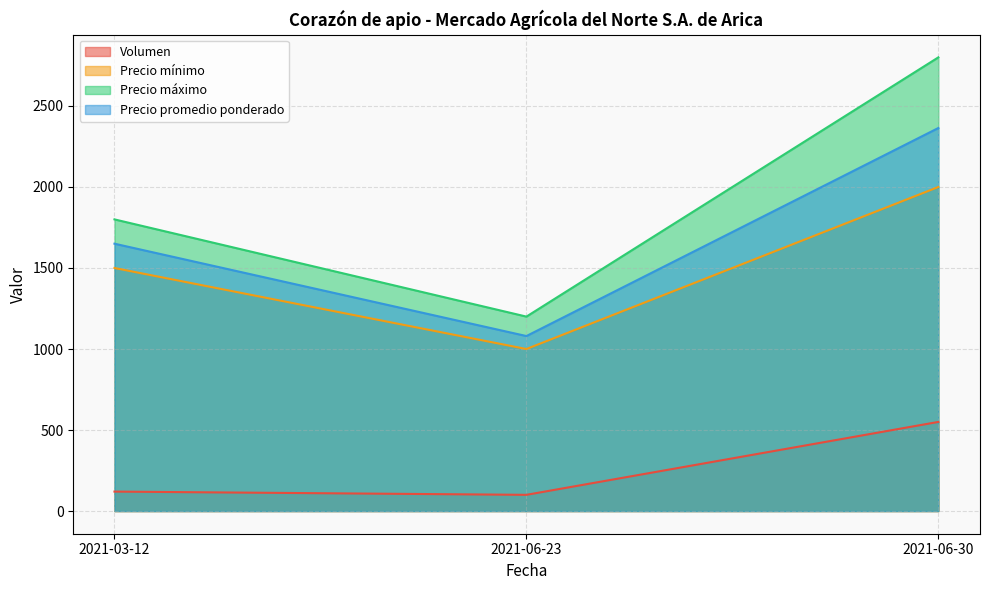

What is the minimum value for Volumen?

100